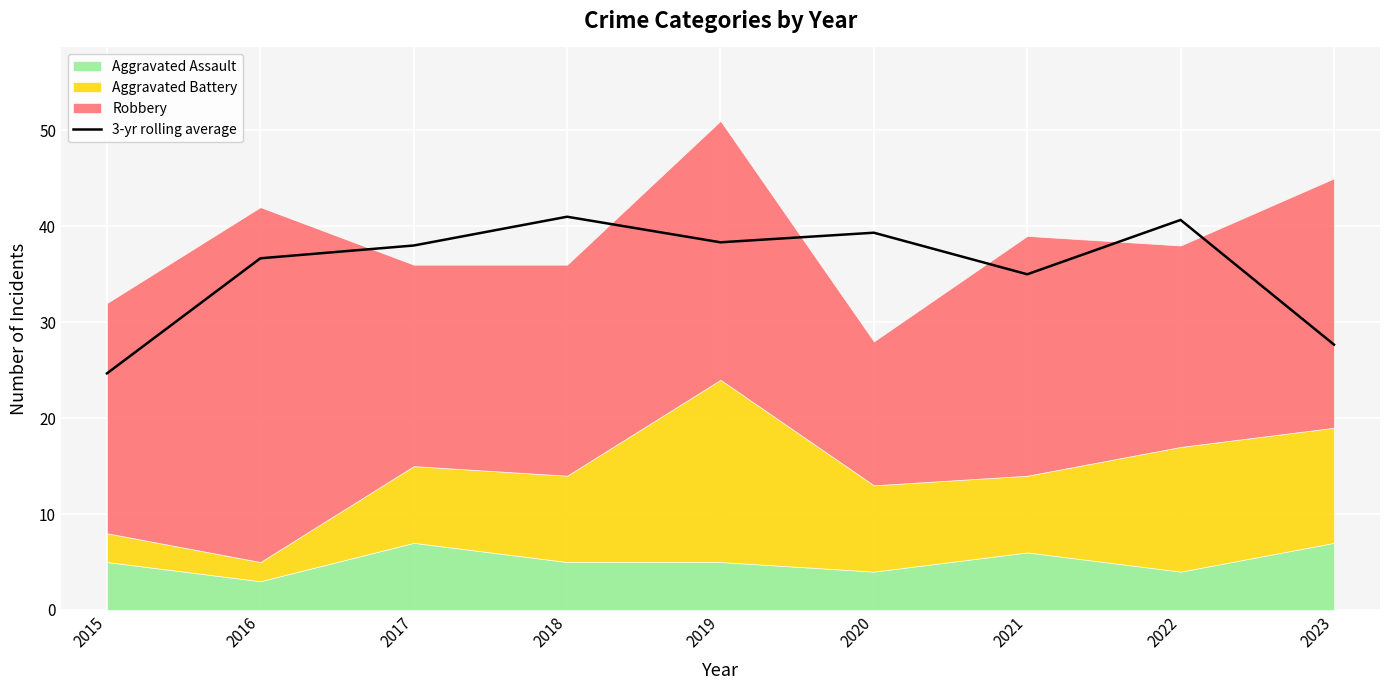

How many points are higher than both their immediate neighbors (excluding endpoints)?

3